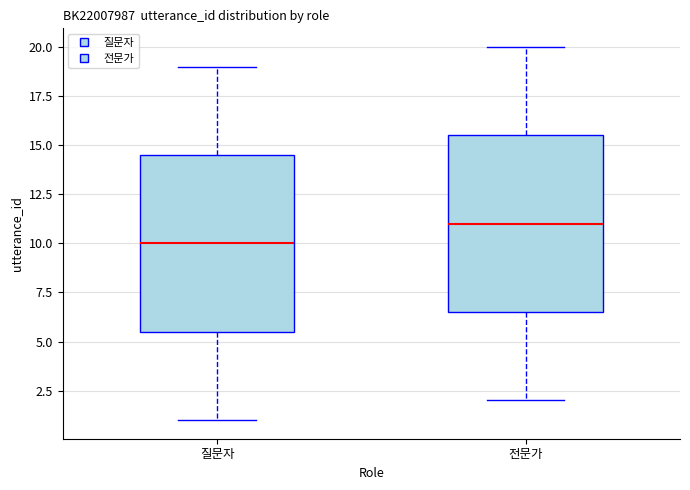

Which box's median line is the highest?

전문가